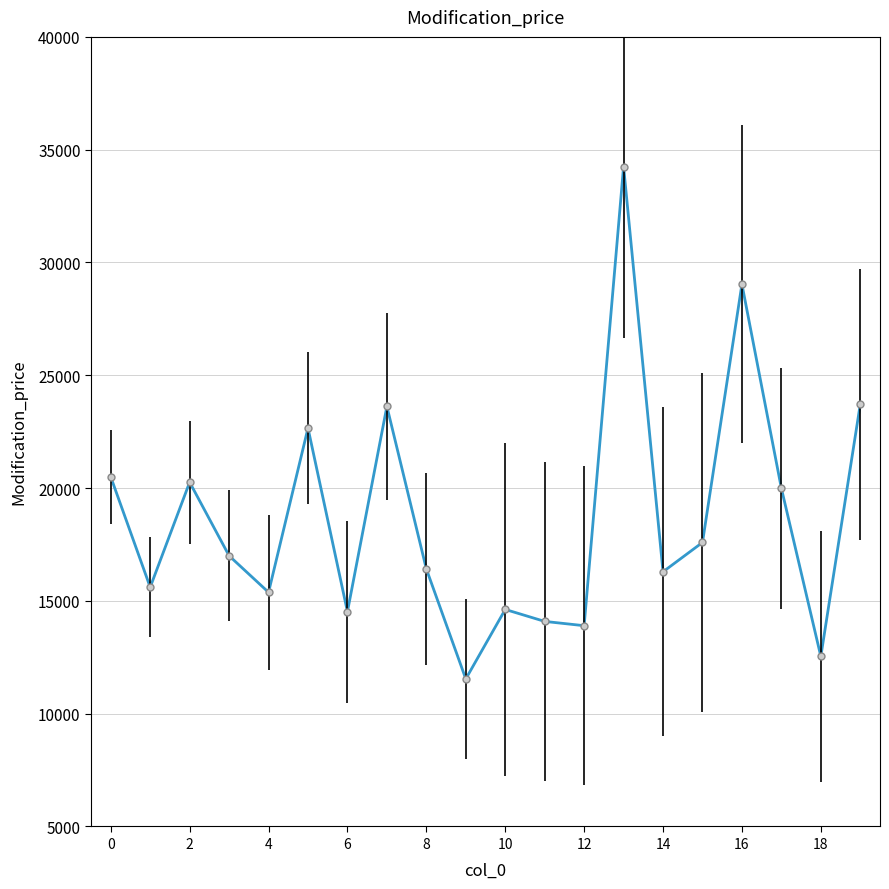

How many series are shown in this chart?

1